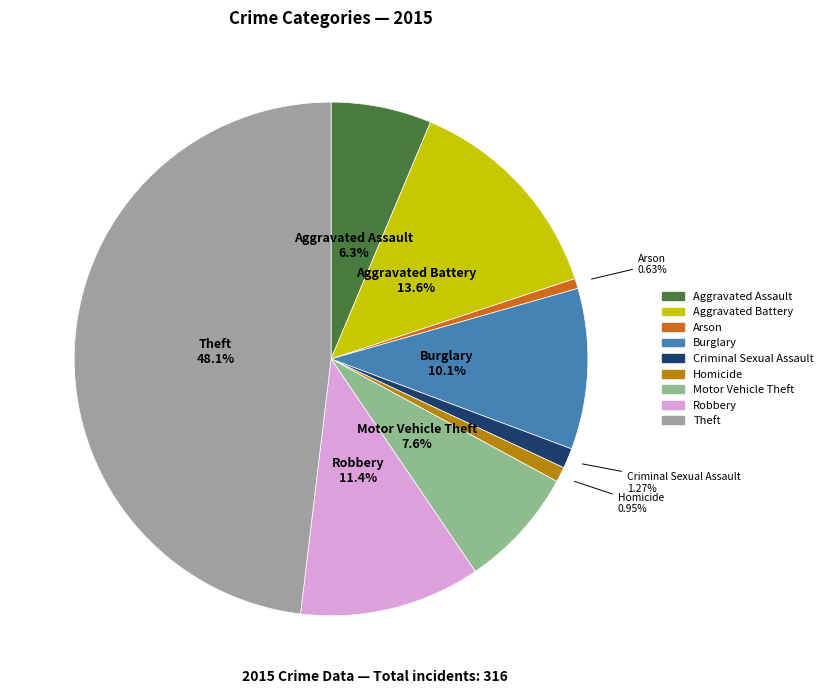

Which has a higher value, Robbery or Motor Vehicle Theft?

Robbery